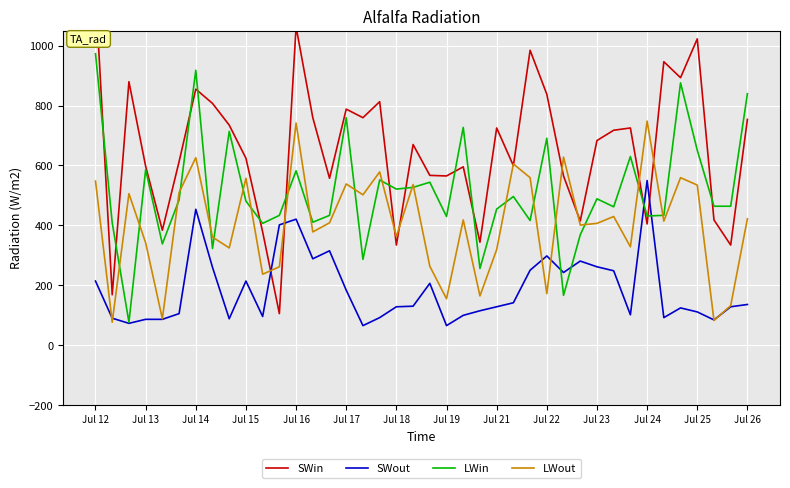

At which label does SWout first exceed 129?

Jul 12